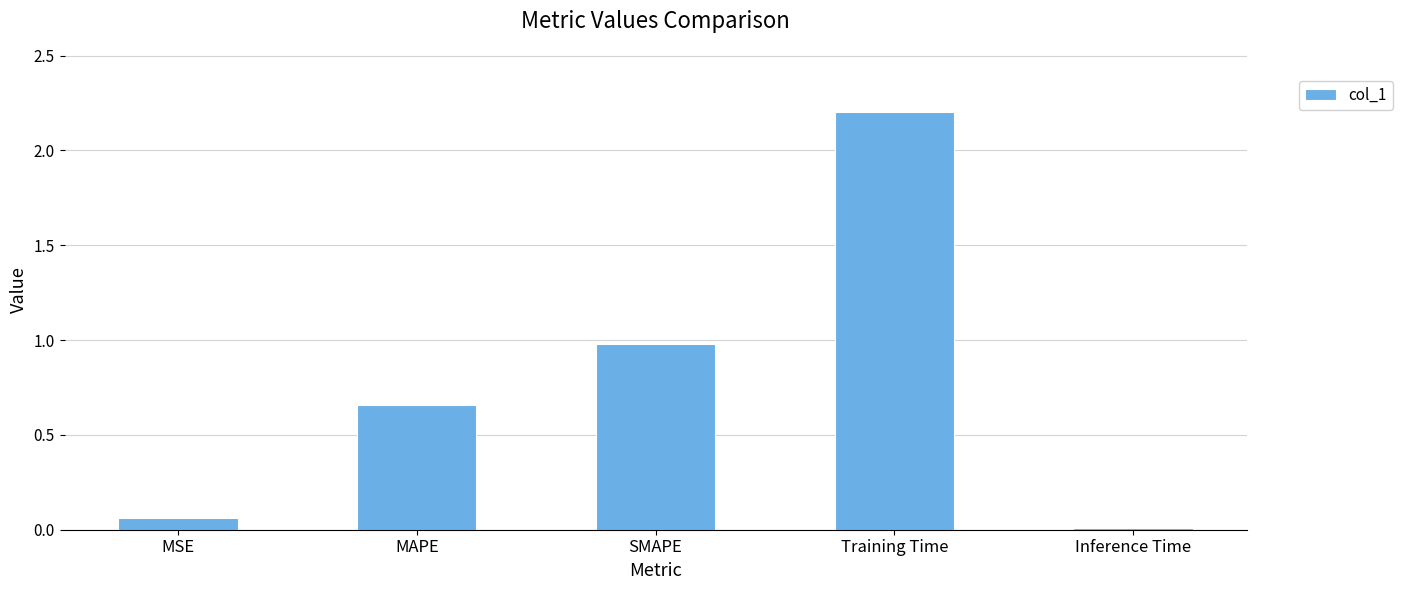

Which label corresponds to the smallest value in the chart?

Inference Time